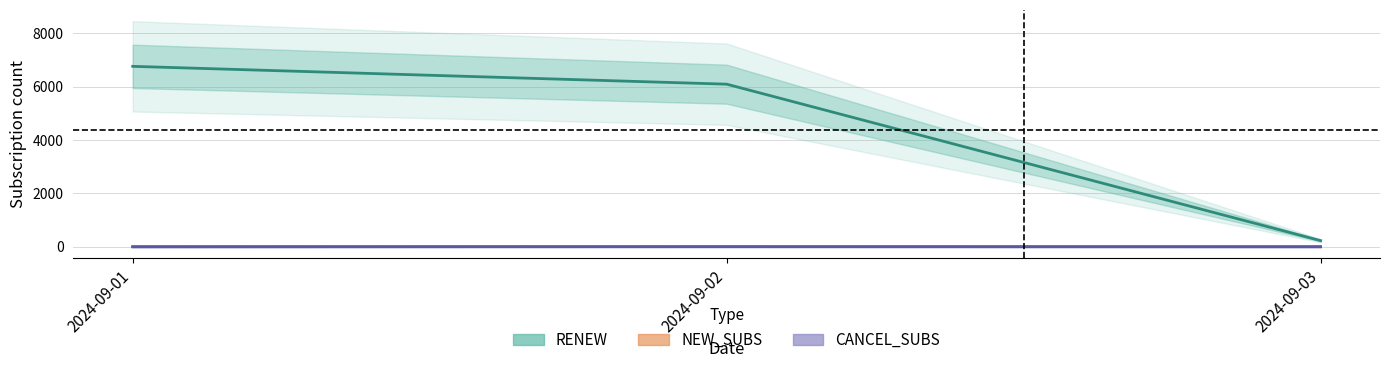

At 2024-09-01, list the series in order from largest to smallest.

RENEW, NEW_SUBS, CANCEL_SUBS